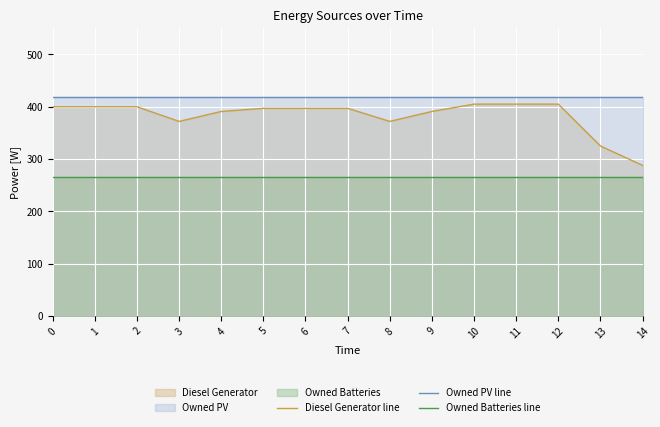

Count the number of categories in the chart.

15